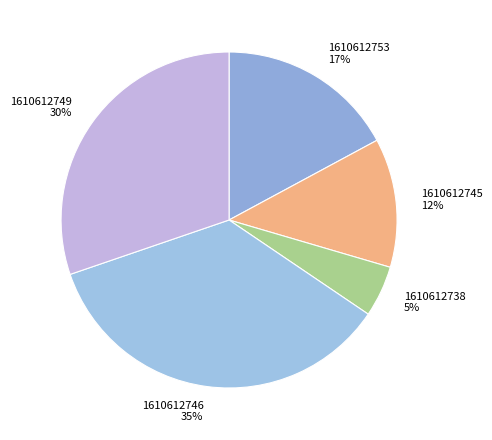

Is there a majority slice in this chart?

No